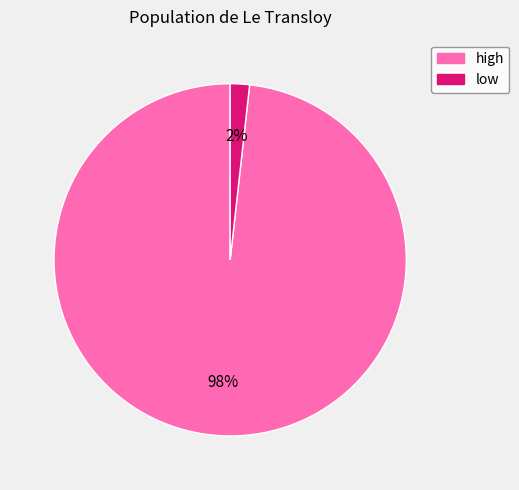

To the nearest percent, what is the combined percentage of low and high?

100%